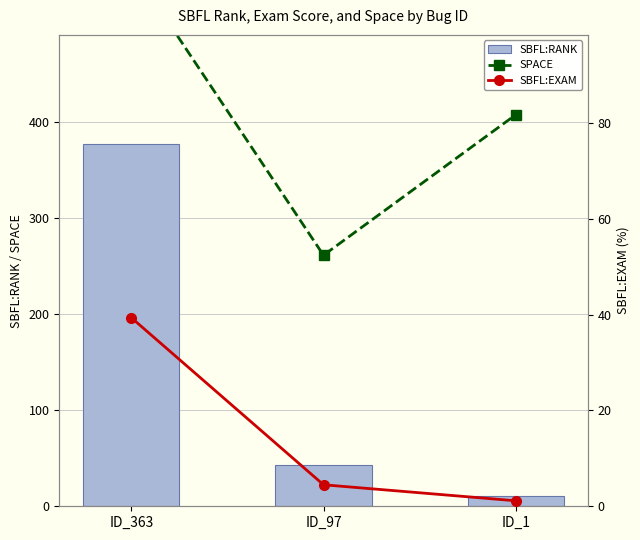

Rank the series by their average value, from lowest to highest.

SBFL:EXAM, SBFL:RANK, SPACE